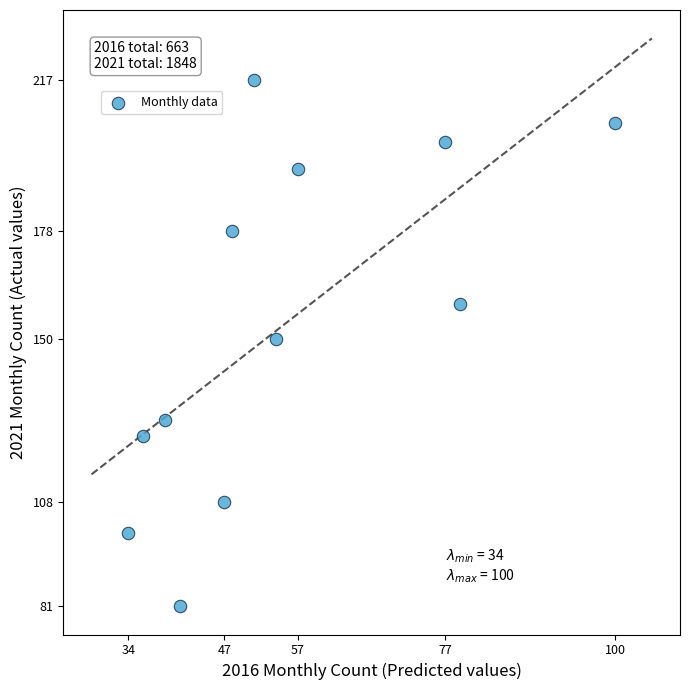

What is the average Y value?

154